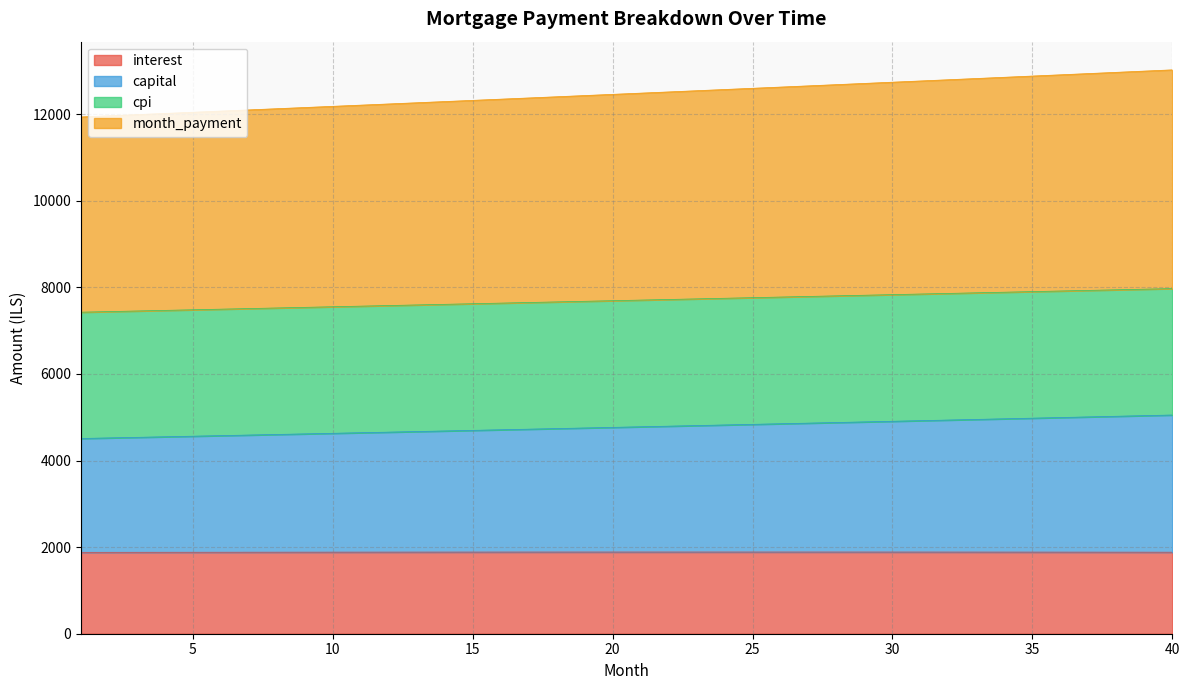

Between 6 and 22, which series saw the biggest shift?

month_payment